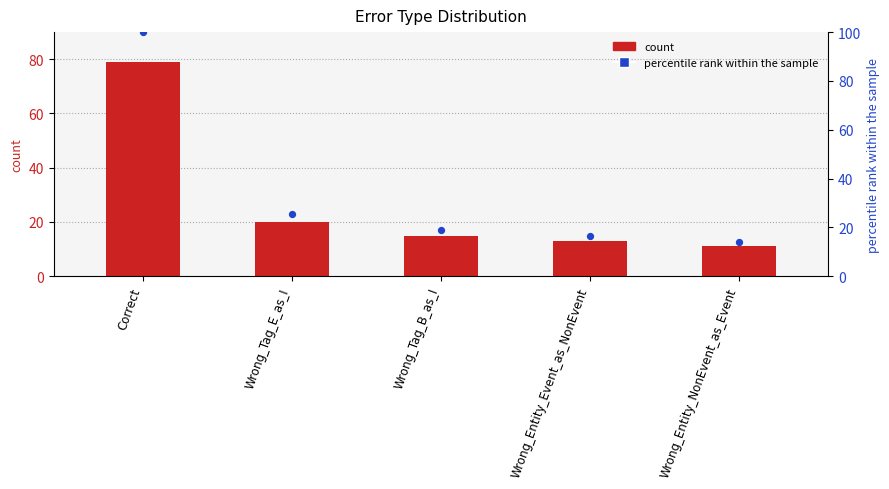

At which category is the sum across all series the highest?

Correct